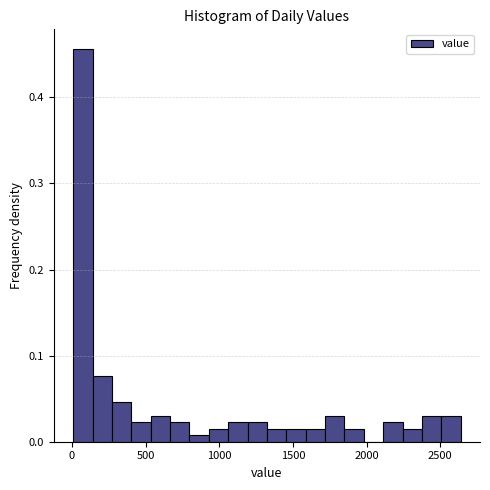

Around what value on the x-axis is the tallest bar? Give the approximate position of its centre, as read against the axis.

50